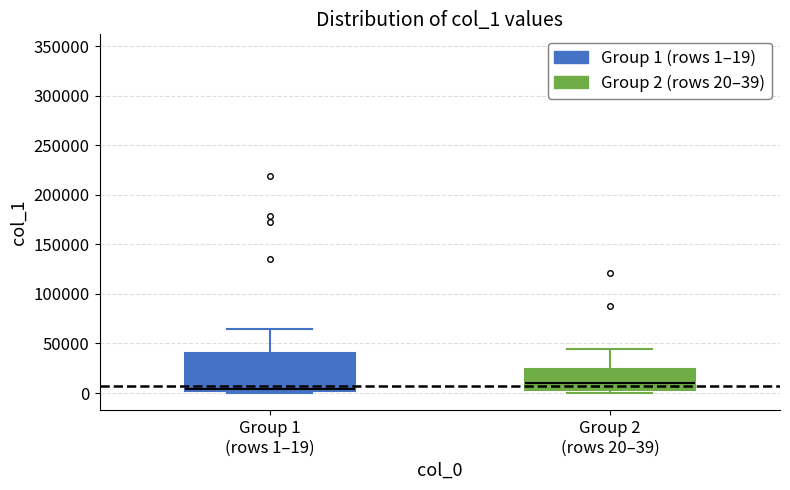

Reading left to right, read every box against the y-axis: the position of its median line, the range the box covers, and the ends of its whiskers. The values are not printed on the chart, so give them approximately, as read against the axis.

Group 1 (rows 1–19): median 5000, box 0 to 40000, whiskers 0 (just below the box's lower edge) to 65000
Group 2 (rows 20–39): median 10000, box 5000 to 25000, whiskers 0 to 45000